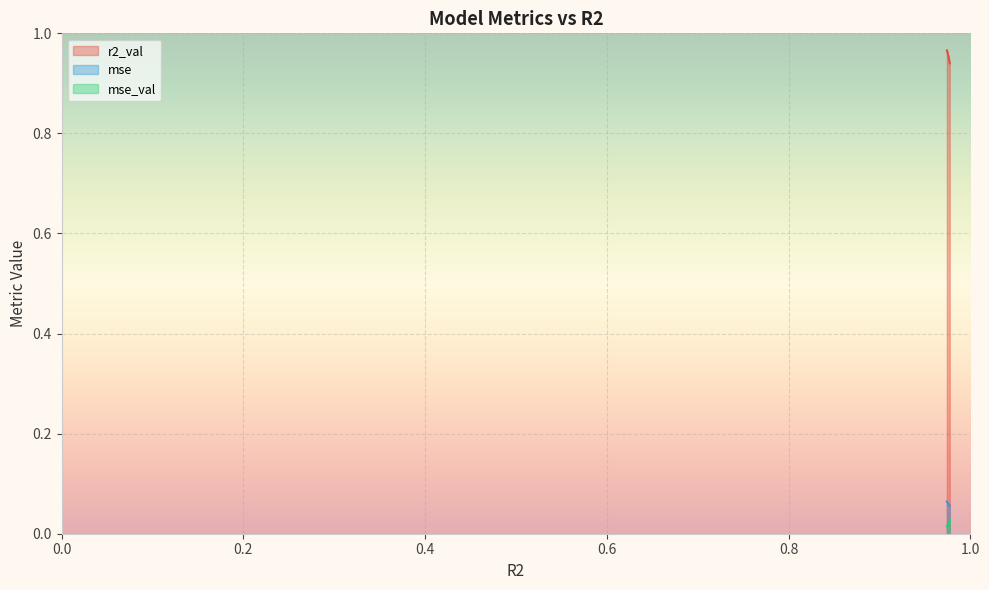

What is the sum of all mse_val values?

0.2